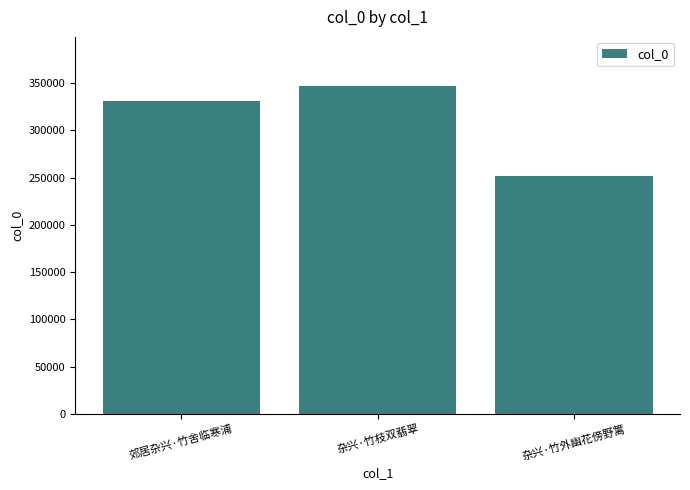

What position from the right is 杂兴·竹外幽花傍野篱?

1